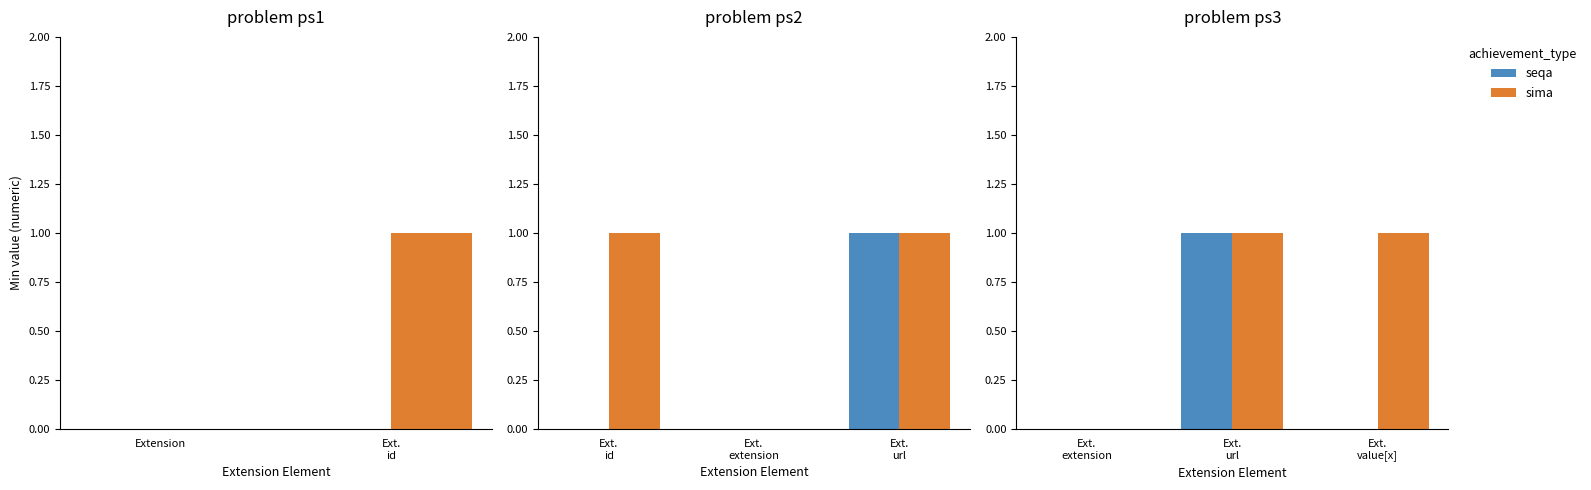

Is it true that seqa equals 0 at Ext. extension?

True